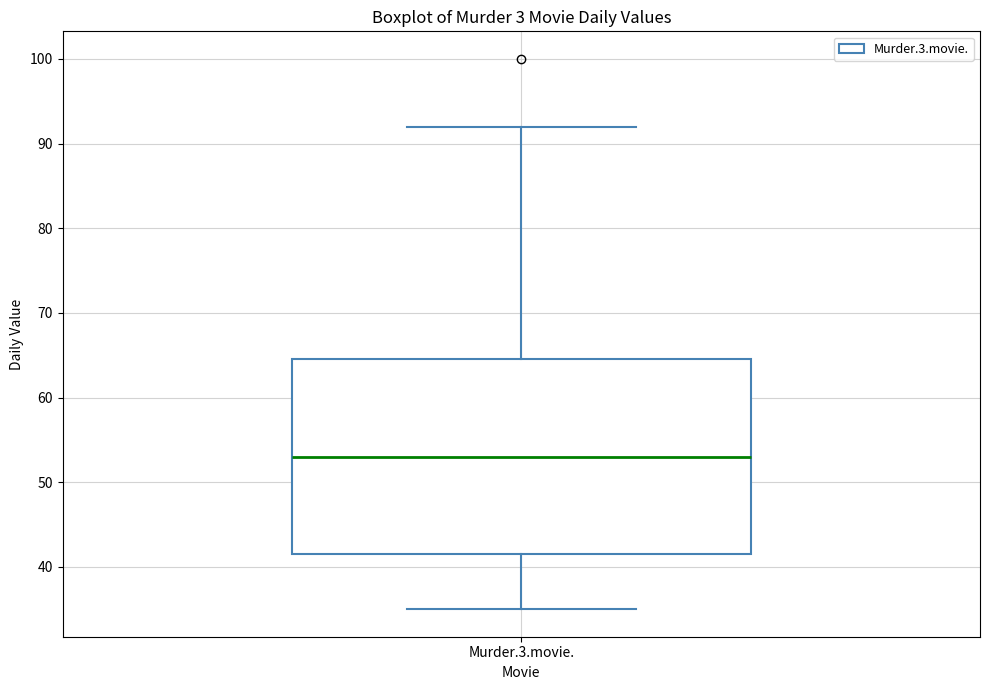

Read this box plot against the y-axis: the position of the median line, the range covered by the box, and the ends of both whiskers. The values are not printed on the chart, so give them approximately, as read against the axis.

median 53, box 42 to 65, whiskers 35 to 92